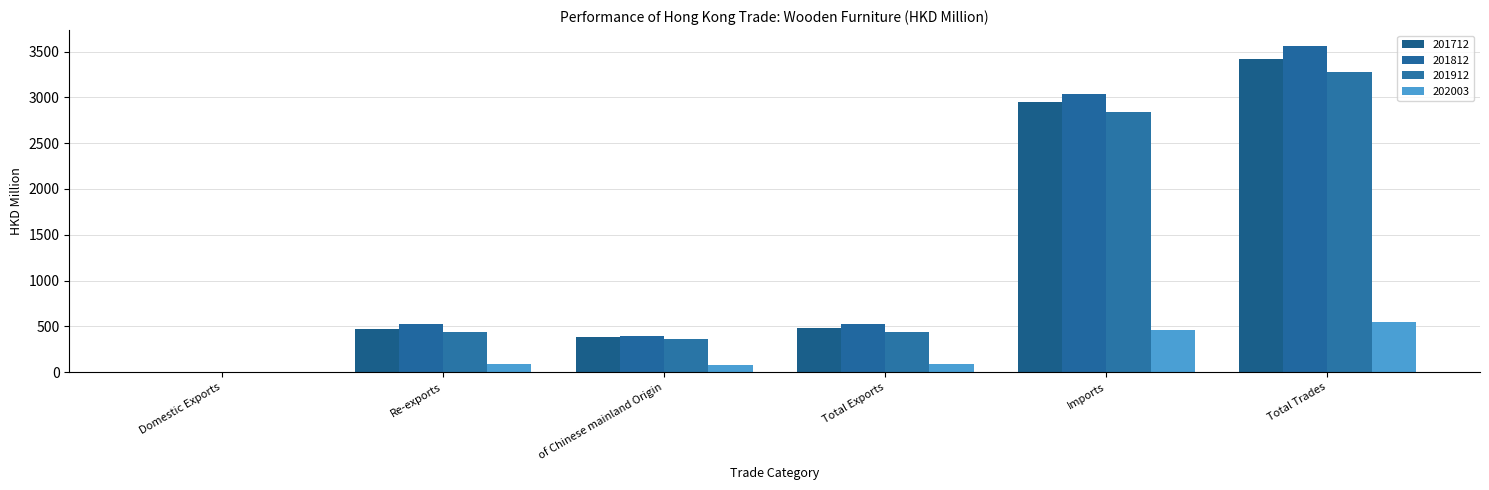

How many groups of bars are there?

6